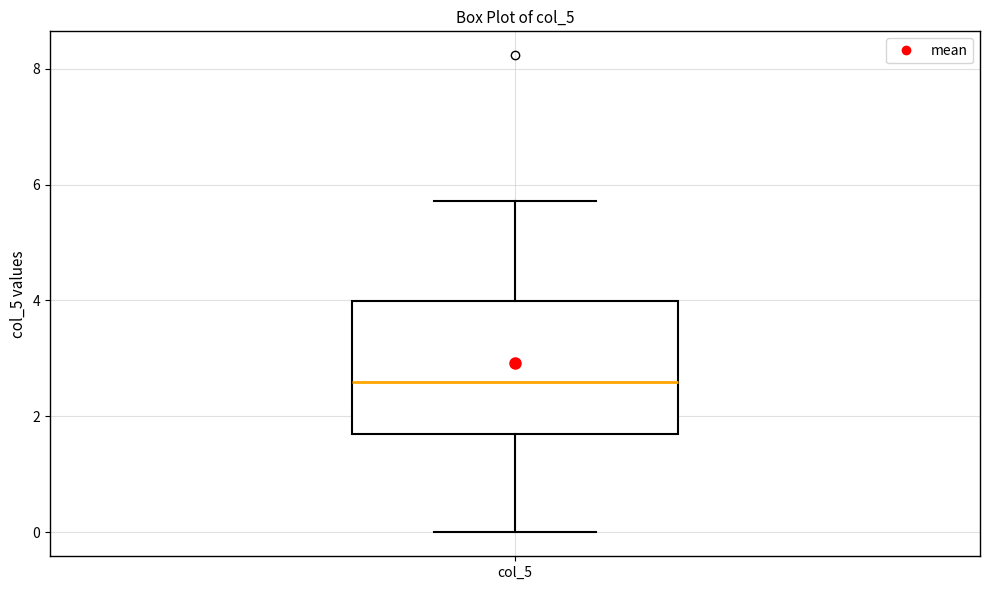

Where is the lower edge of the box for col_5 on the y-axis? The values are not printed on the chart, so give them approximately, as read against the axis.

1.6